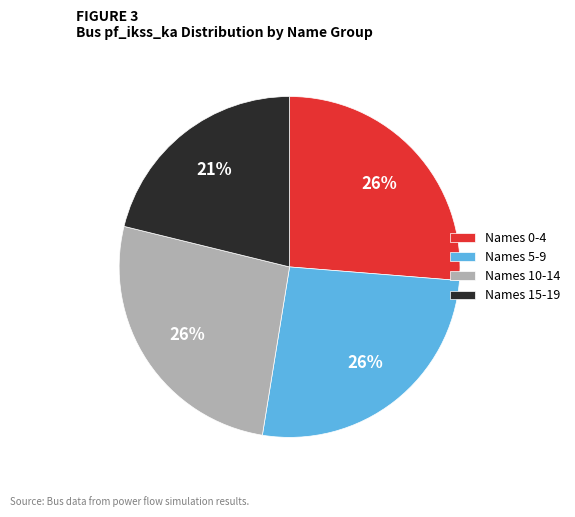

How many slices are in this pie chart?

4